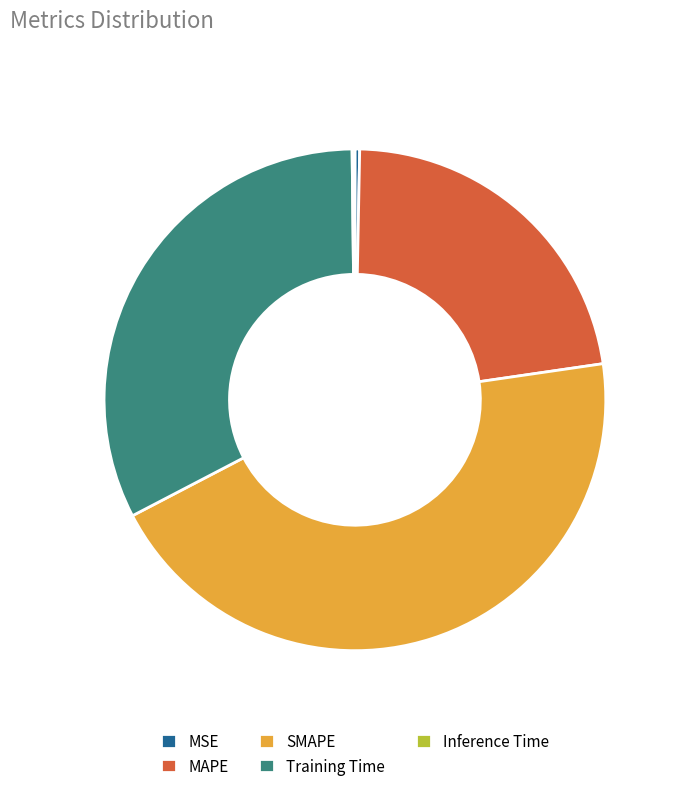

Which category has the biggest portion of the pie?

SMAPE